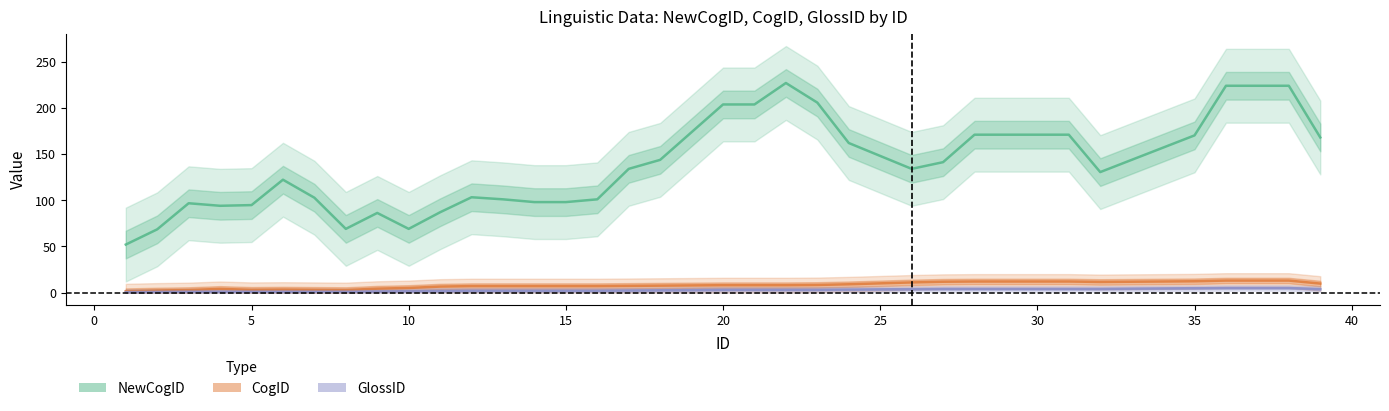

What is the maximum value for GlossID?

5